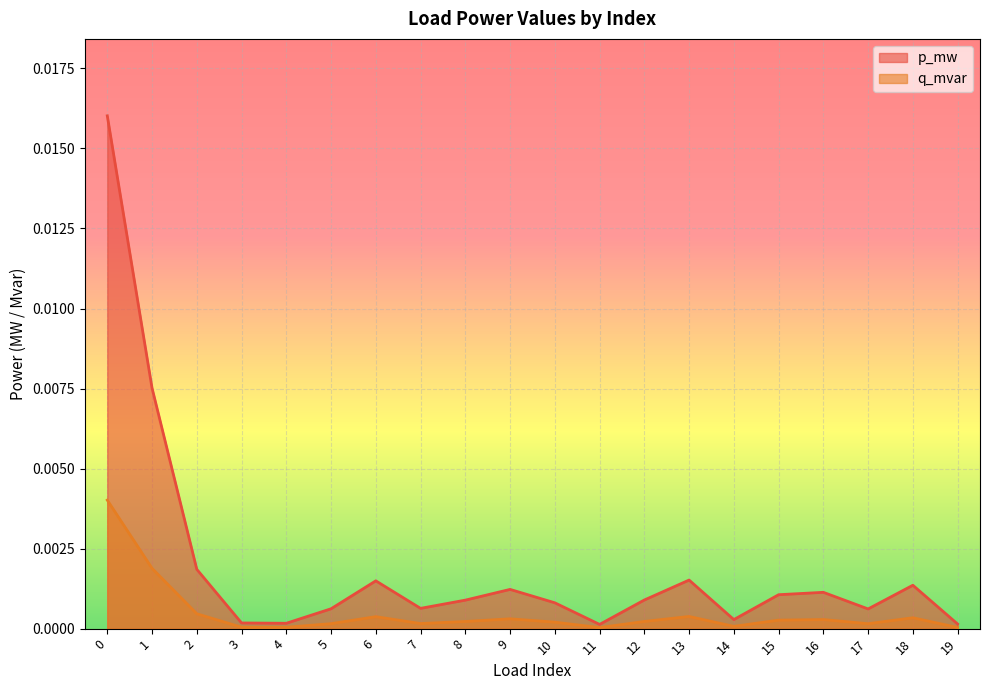

How many categories are shown in the chart?

20